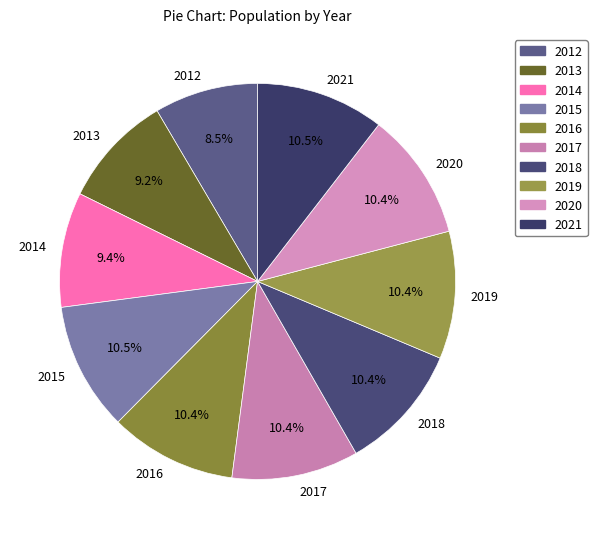

How much of the chart is everything except 2021?

89.5%